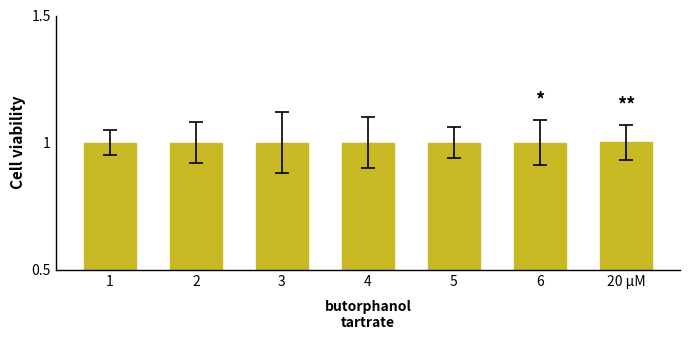

What is the maximum value shown in the chart?

1.0